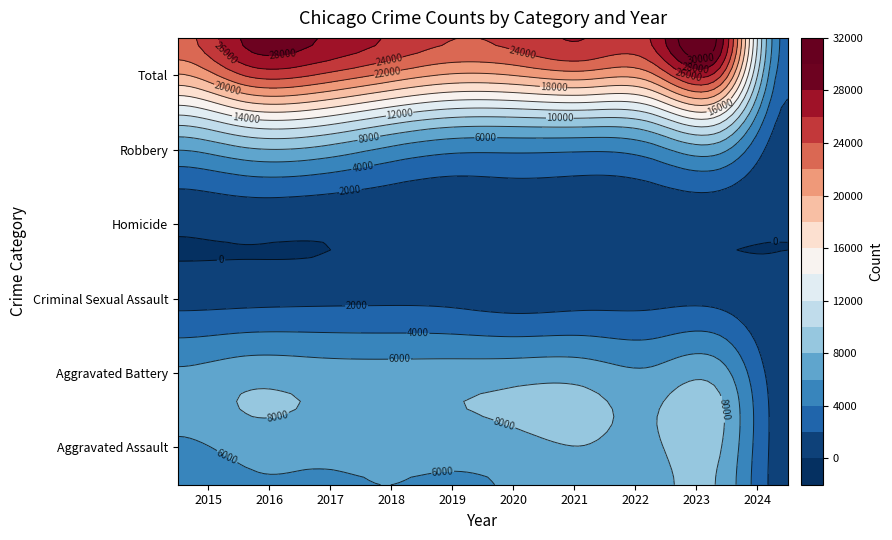

Reading left to right, list all the values displayed in this chart.

Aggravated Assault: 4480	5712	5793	6001	5841	6264	7242	7280	7703	912
Aggravated Battery: 7019	8086	7845	7735	7858	8319	8347	7488	8074	852
Criminal Sexual Assault: 1691	1846	1965	2020	1907	1479	1720	1783	1792	197
Homicide: 496	786	672	588	499	787	804	722	624	51
Robbery: 9638	11960	11880	9681	7995	7855	7918	8963	11057	1183
Total: 23324	28390	28155	26025	24100	24704	26031	26236	29250	3195